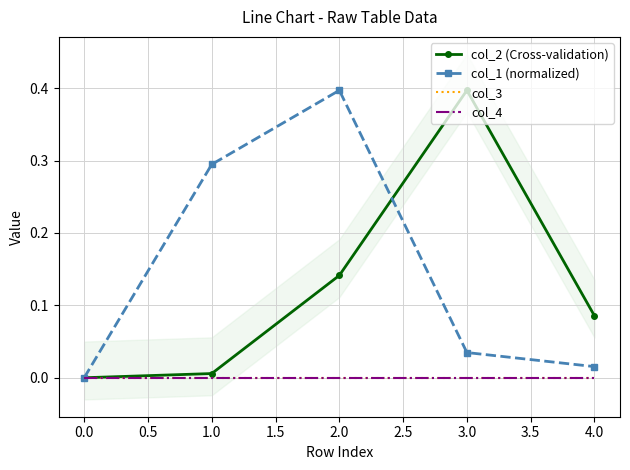

What are all the series names shown in the legend?

col_2 (Cross-validation), col_1 (normalized), col_3, col_4